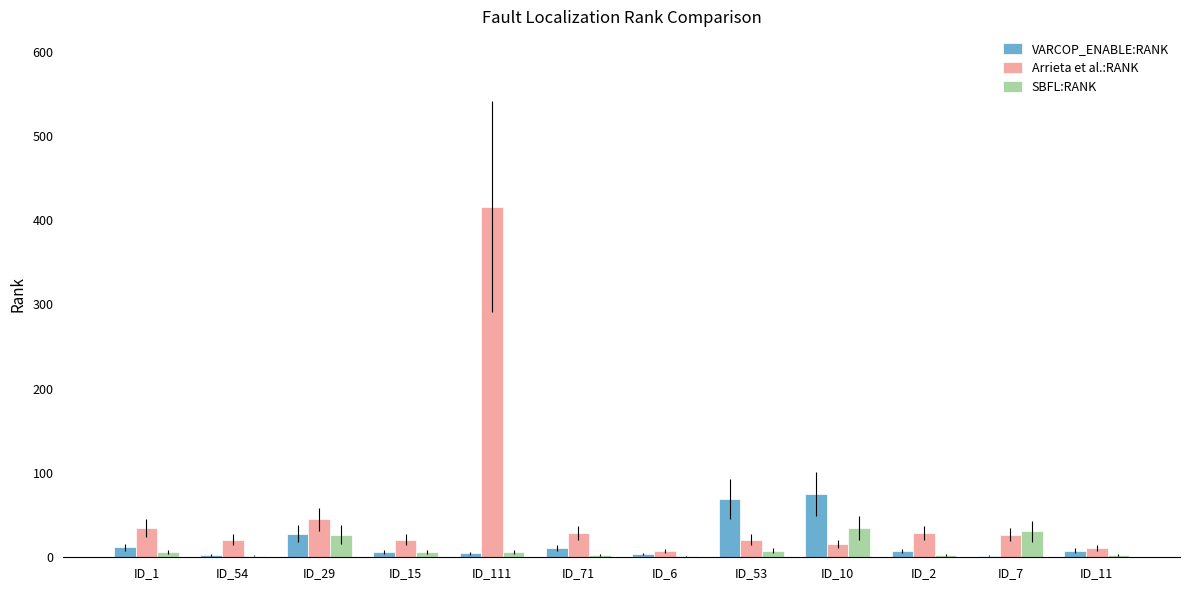

At which category is the sum across all series the highest?

ID_111